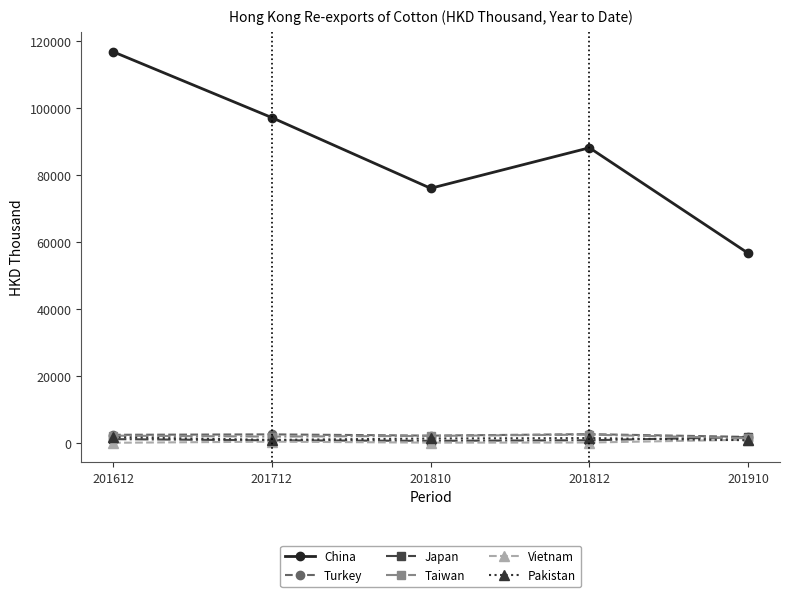

What is the sum of all Japan values?

5653.7